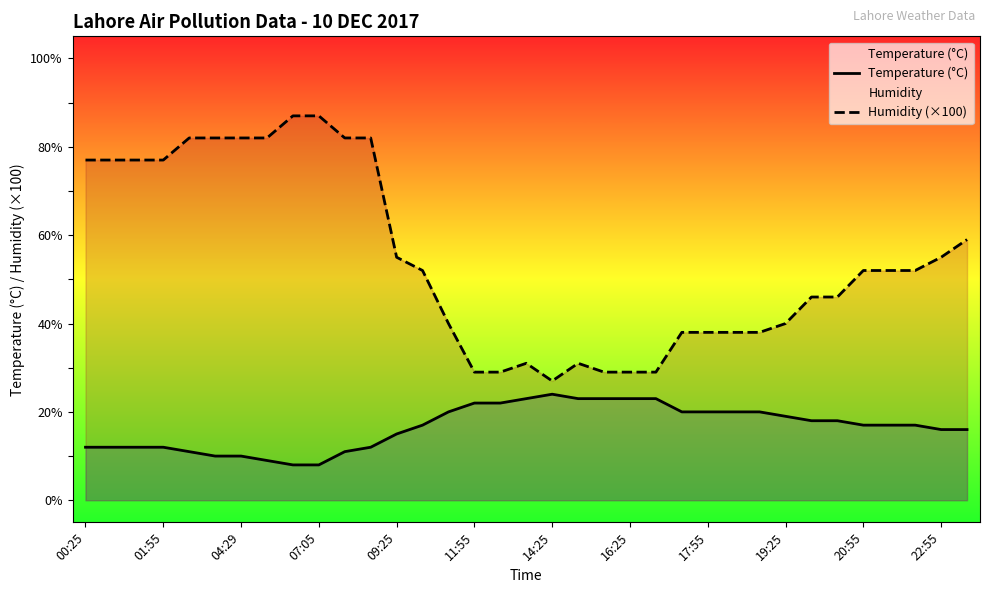

Where does the Humidity (×100) series first go above 52?

00:25